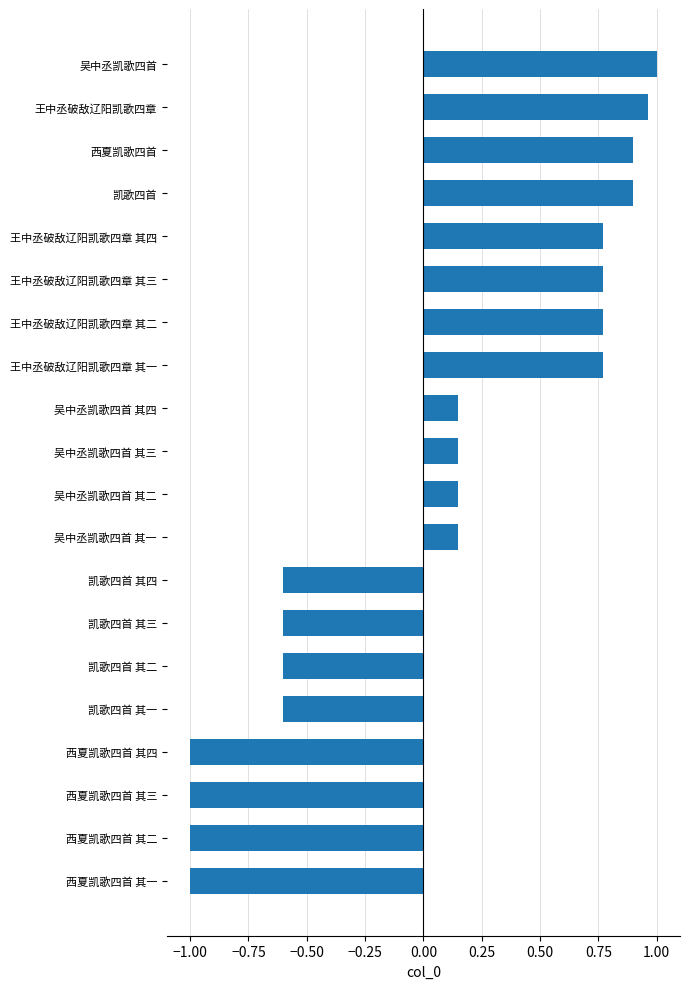

What is the difference between the maximum and minimum values?

2.0